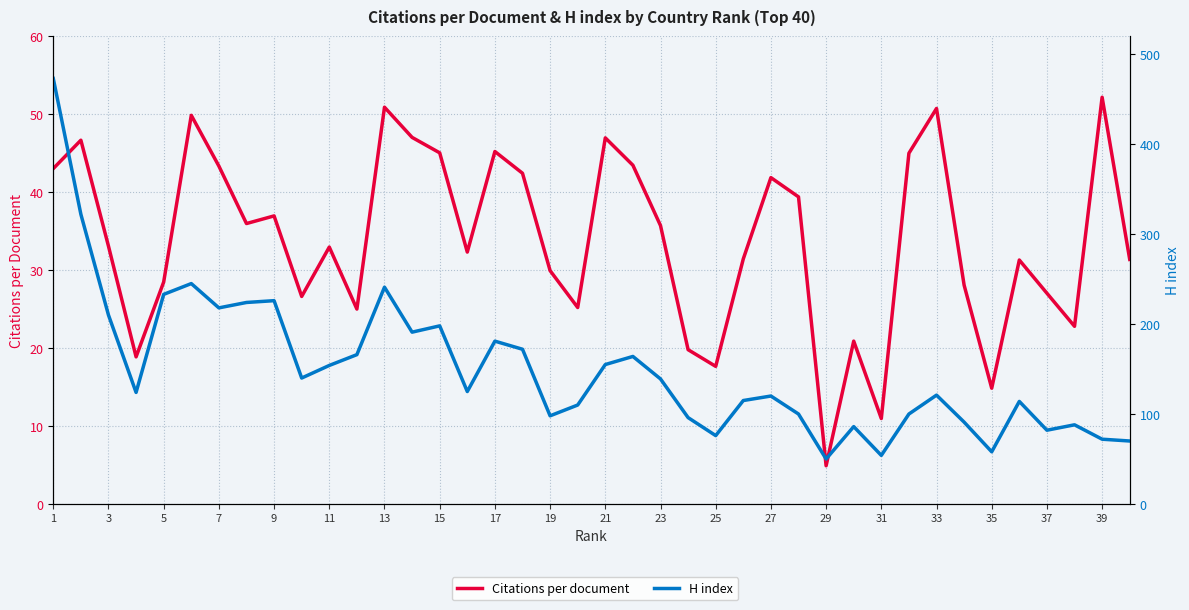

What is the difference between the maximum and minimum values in the Citations per document series?

47.3